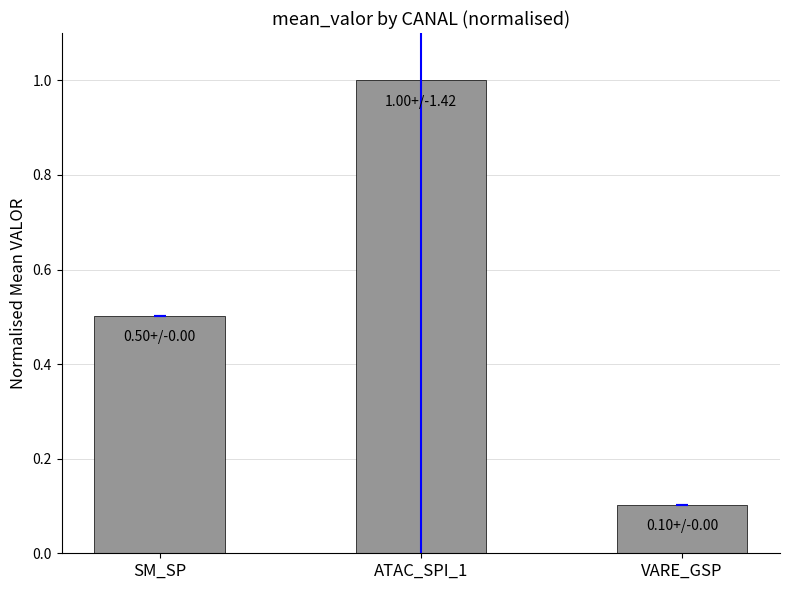

Rank the categories by value from lowest to highest.

VARE_GSP, SM_SP, ATAC_SPI_1